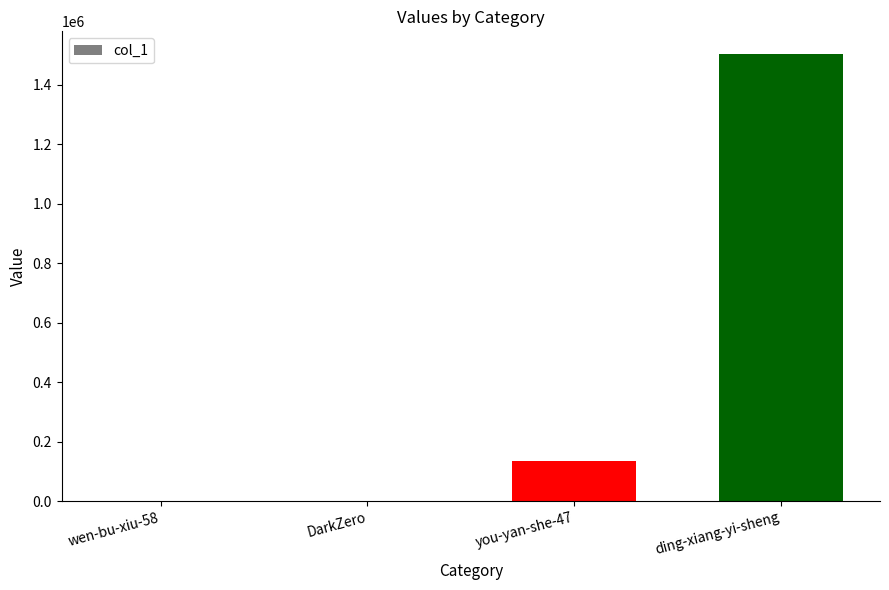

True or false: the data shows 425 at wen-bu-xiu-58.

True